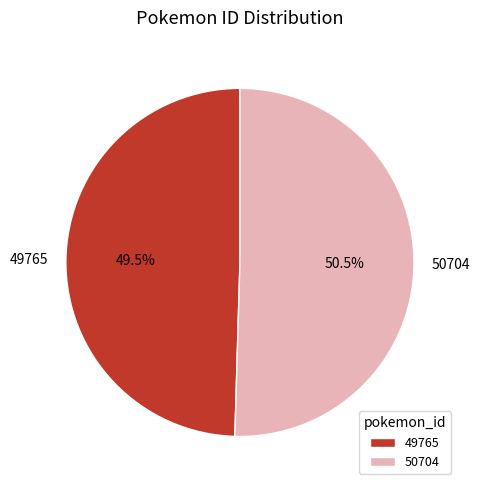

What is the total percentage of 49765 and 50704?

100.0%